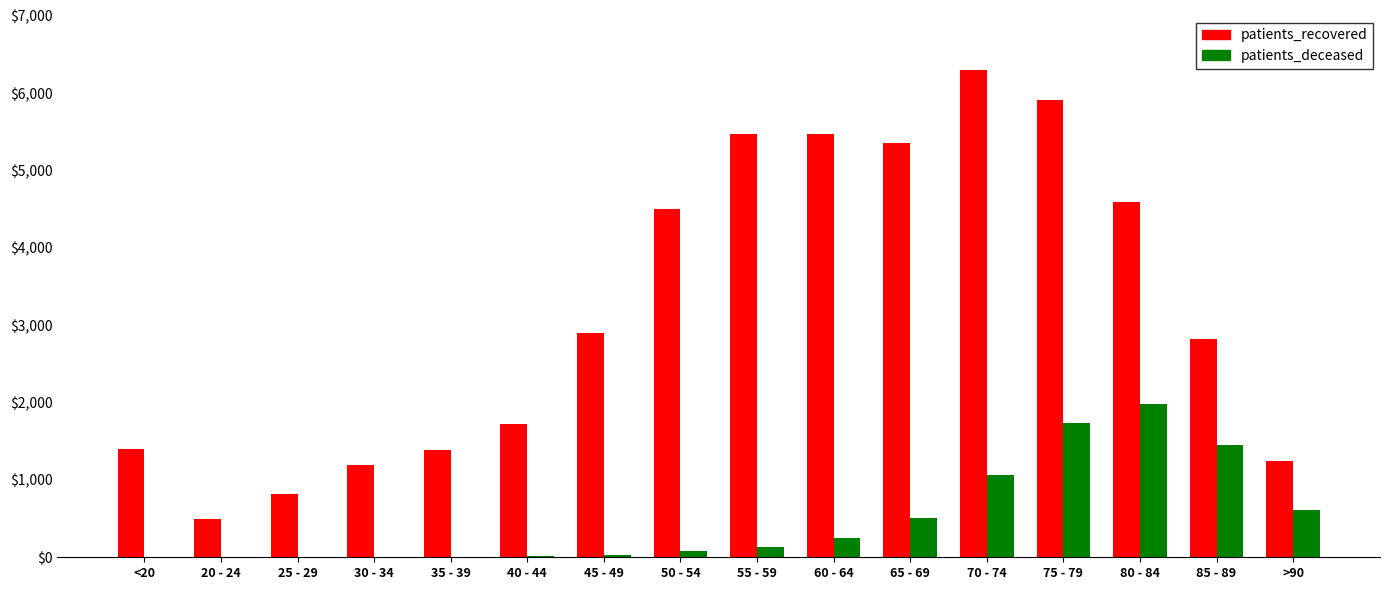

How many groups of bars are there?

16